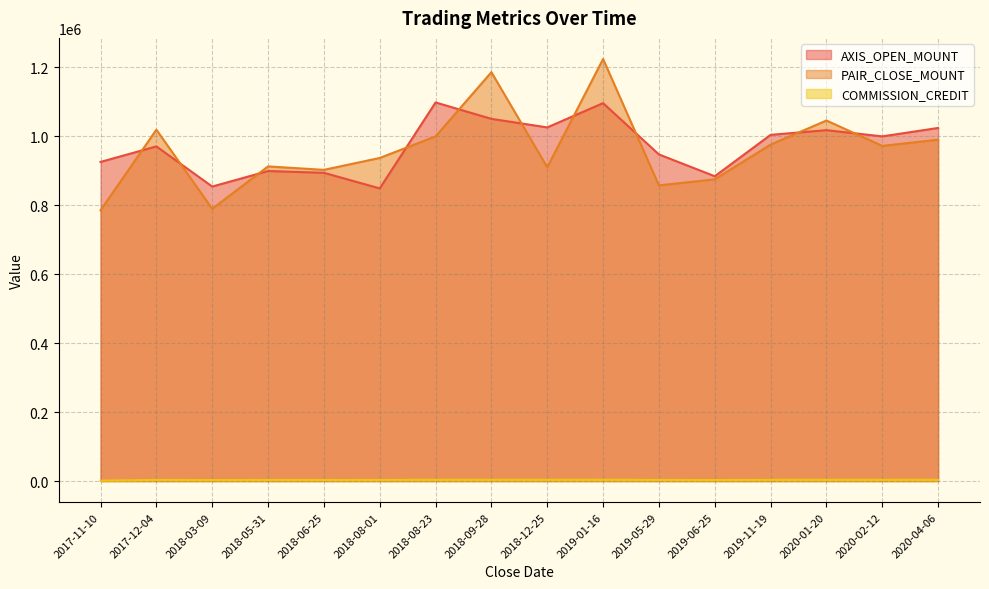

Where is PAIR_CLOSE_MOUNT nearest to the value 1004600?

2018-08-23